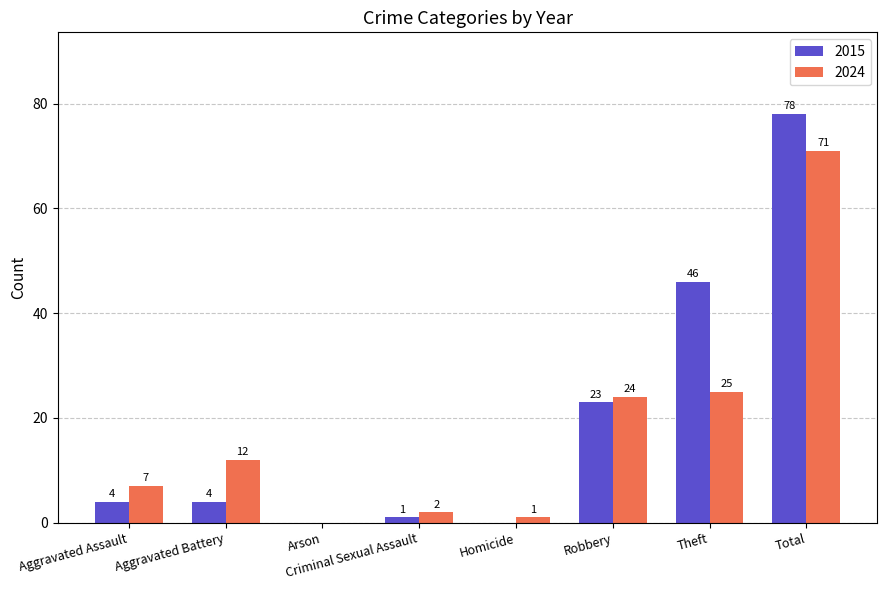

At which label does 2015 reach its peak?

Total